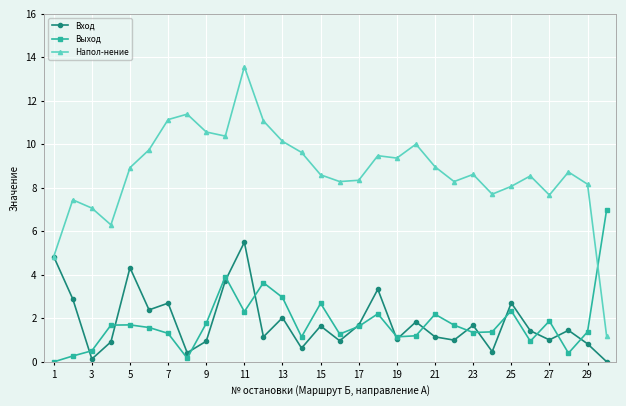

How many lines are shown in the chart?

3